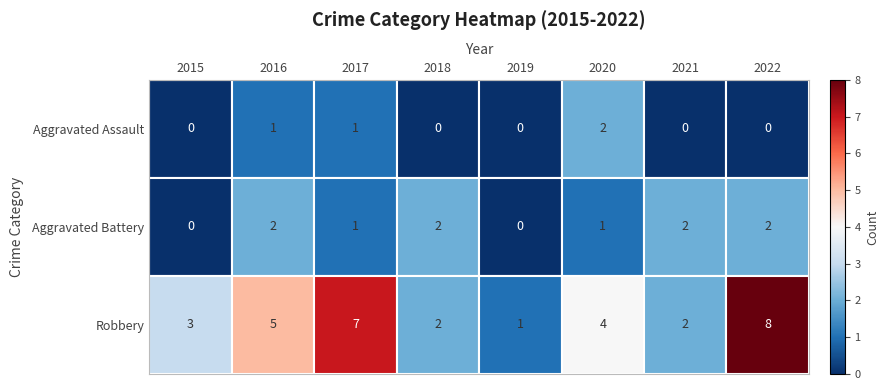

What is the difference between the highest and lowest values at 2017?

6